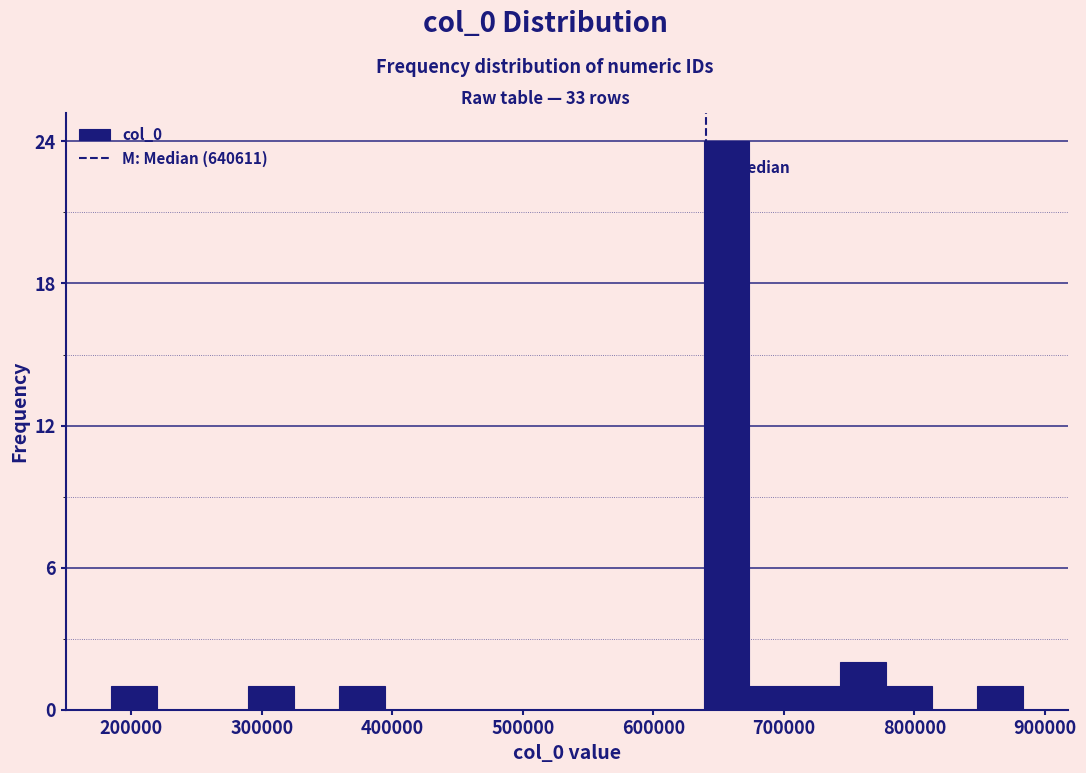

Read against the x-axis, roughly where is the centre of the tallest bar?

660000